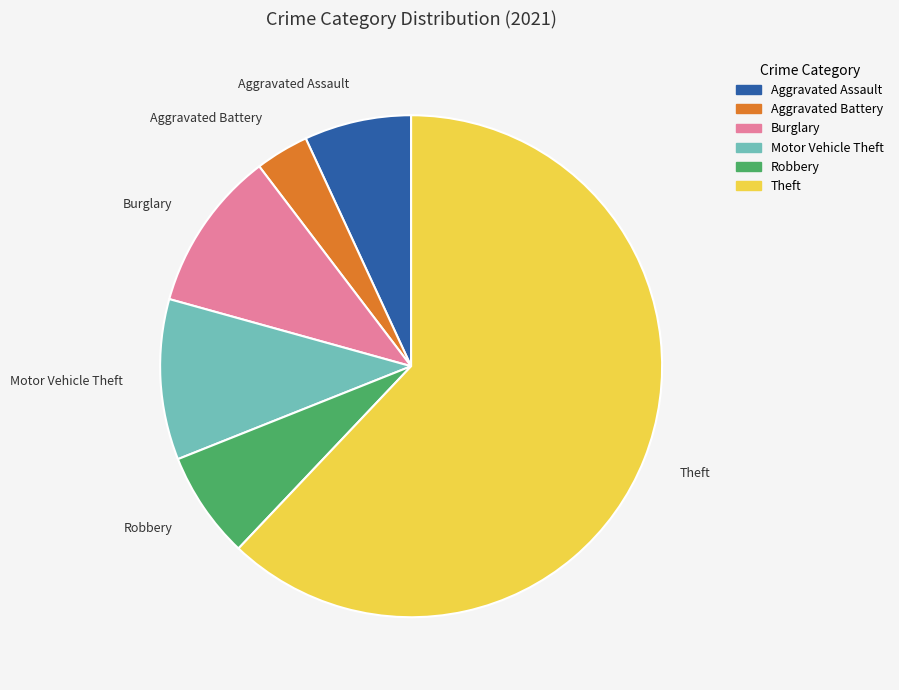

What is the ratio of the value at Aggravated Assault to the value at Burglary?

0.7